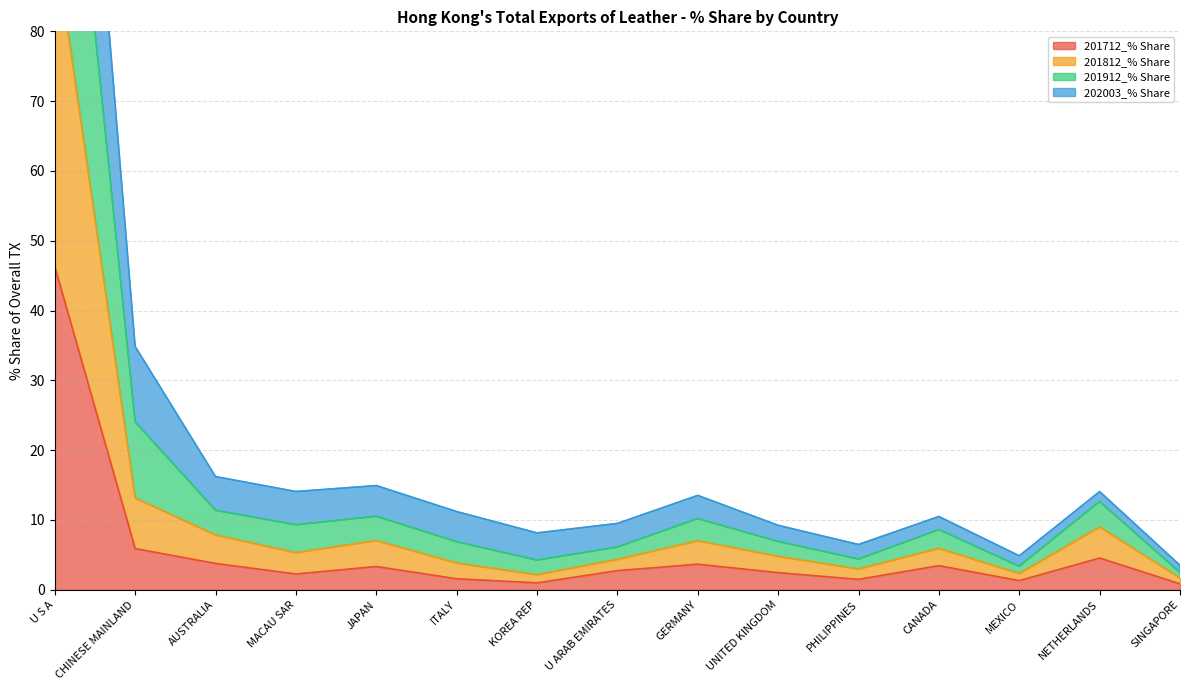

What is the minimum value shown in the chart?

0.8